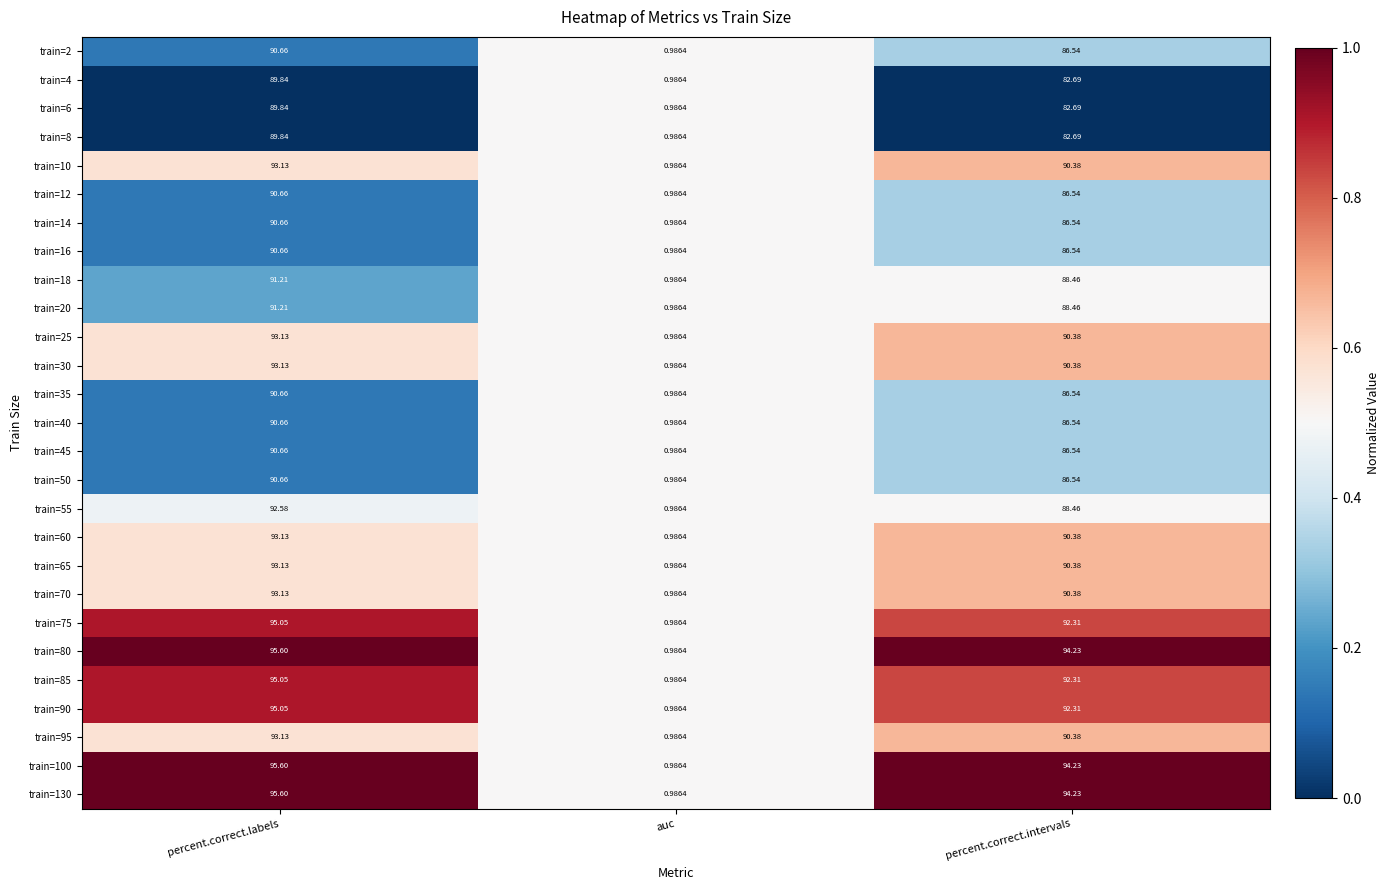

Rank the categories by train=20 value from highest to lowest.

percent.correct.labels, percent.correct.intervals, auc